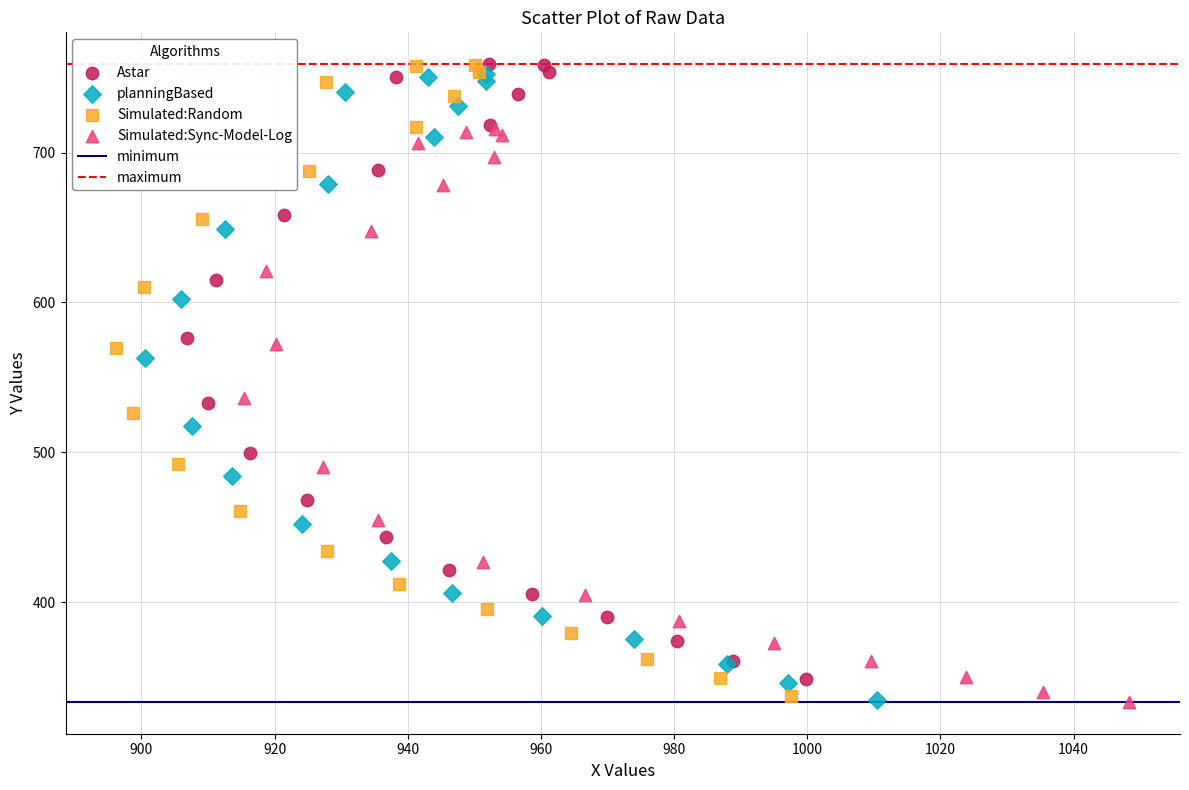

Which series has the widest spread of Y values?

Simulated:Random